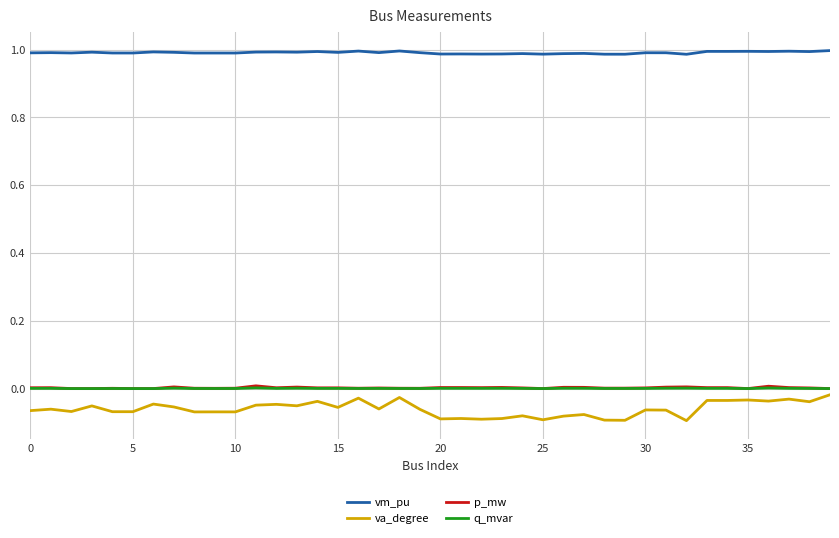

Which series has the largest range (max minus min)?

va_degree